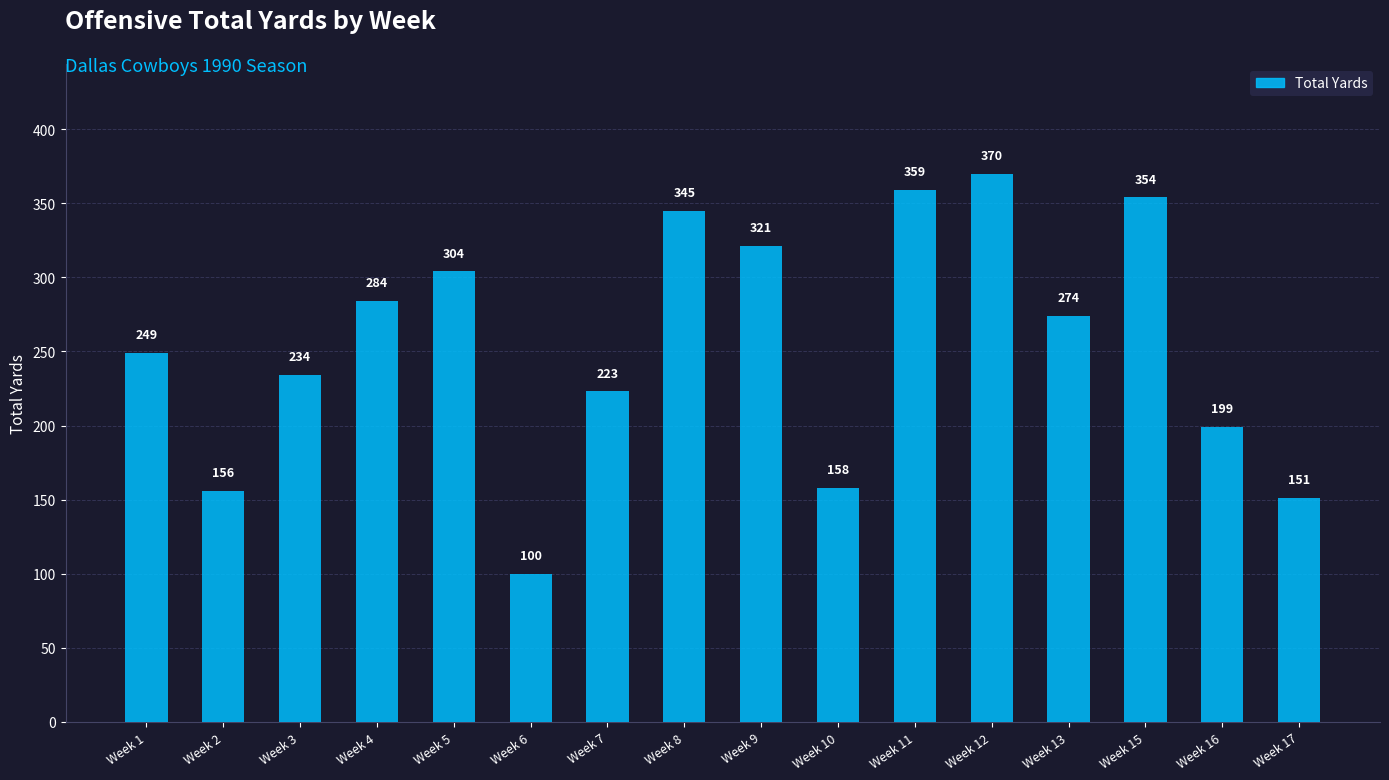

Reading left to right, what are all the values shown in this chart?

Week 1=249	Week 2=156	Week 3=234	Week 4=284	Week 5=304	Week 6=100	Week 7=223	Week 8=345	Week 9=321	Week 10=158	Week 11=359	Week 12=370	Week 13=274	Week 15=354	Week 16=199	Week 17=151